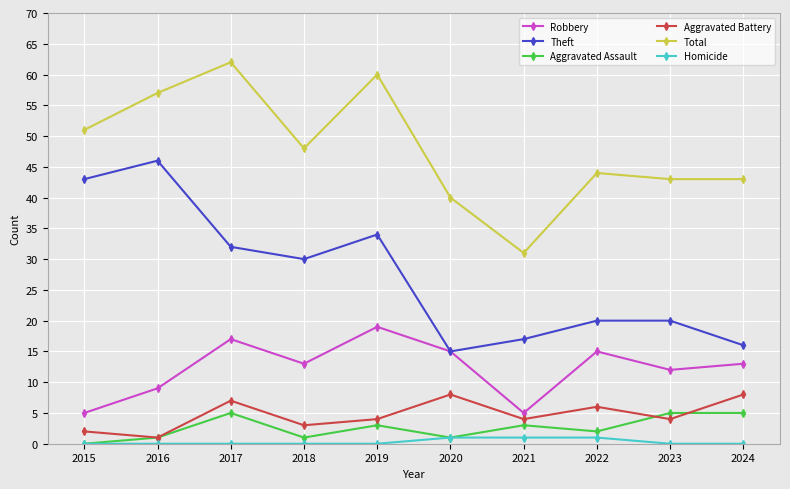

Reading left to right, extract all data points from this chart.

Robbery: 5	9	17	13	19	15	5	15	12	13
Theft: 43	46	32	30	34	15	17	20	20	16
Aggravated Assault: 0	1	5	1	3	1	3	2	5	5
Aggravated Battery: 2	1	7	3	4	8	4	6	4	8
Total: 51	57	62	48	60	40	31	44	43	43
Homicide: 0	0	0	0	0	1	1	1	0	0